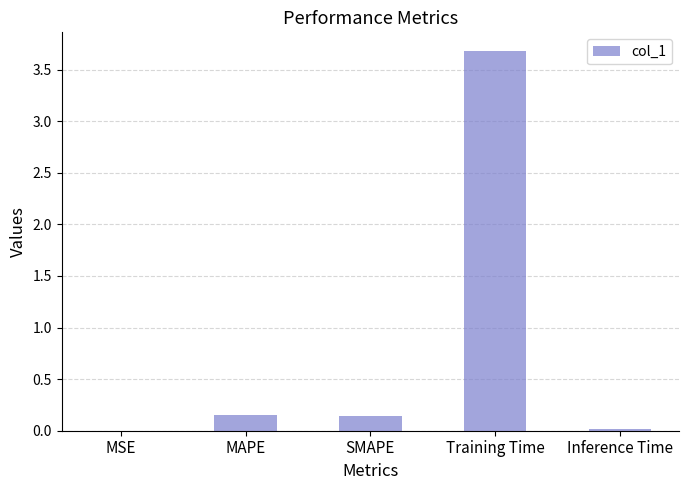

Is it true that the value at Training Time is 2.4?

False